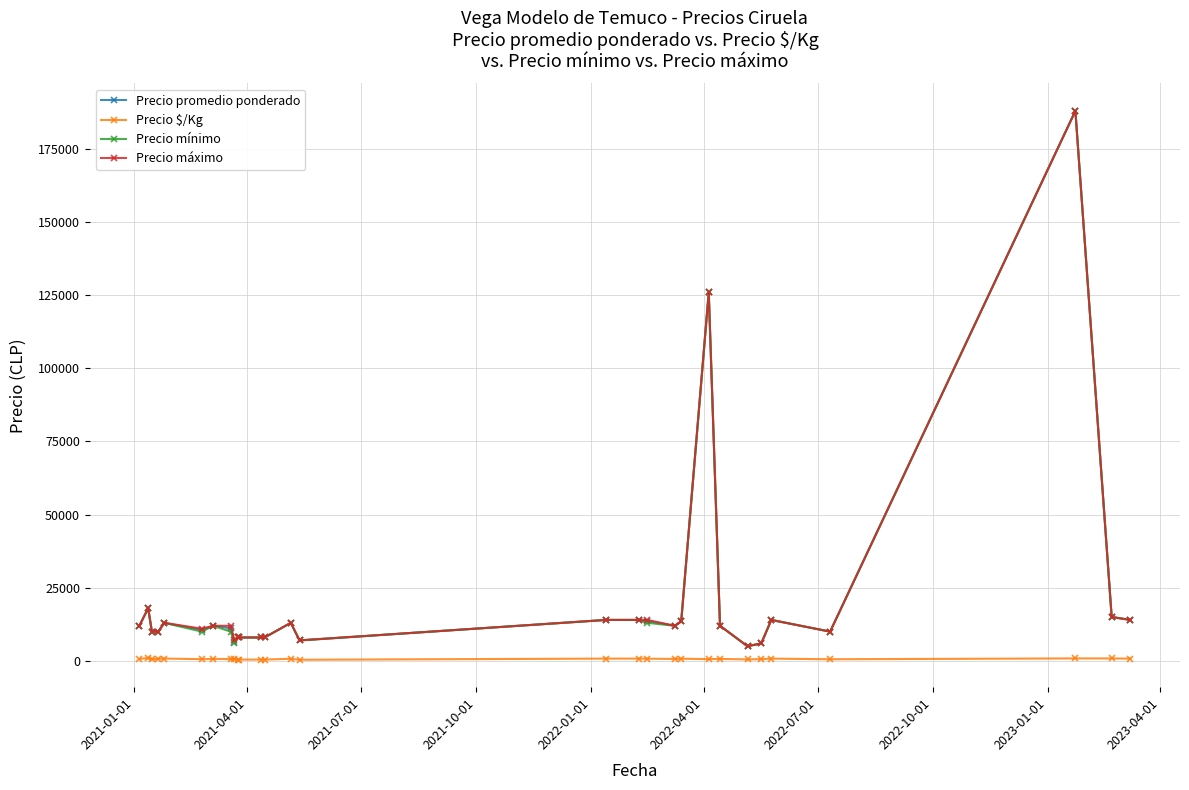

How many lines are shown in the chart?

4